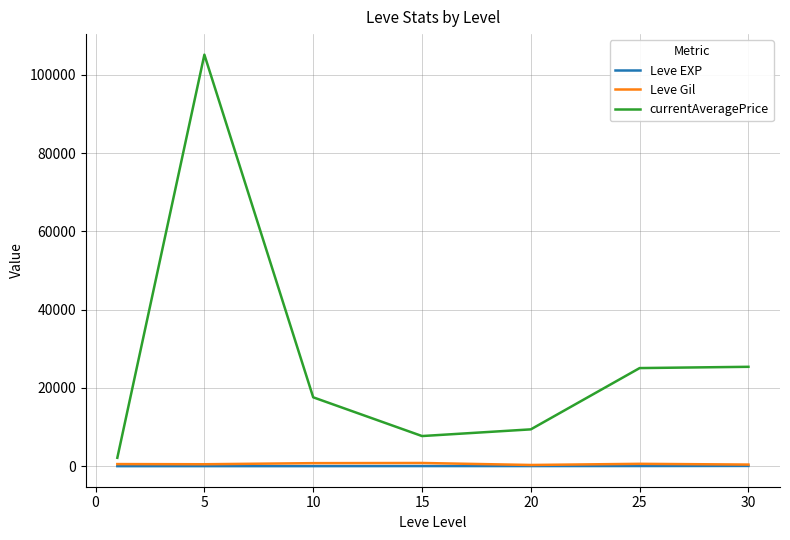

What is the greatest value displayed?

105125.3